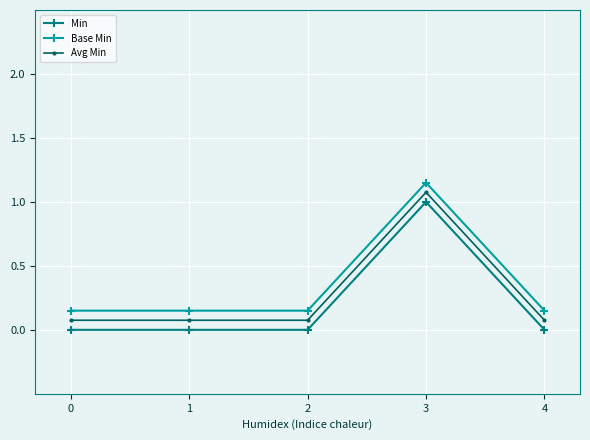

What is the value of the Base Min point at the 5th from the left?

0.1